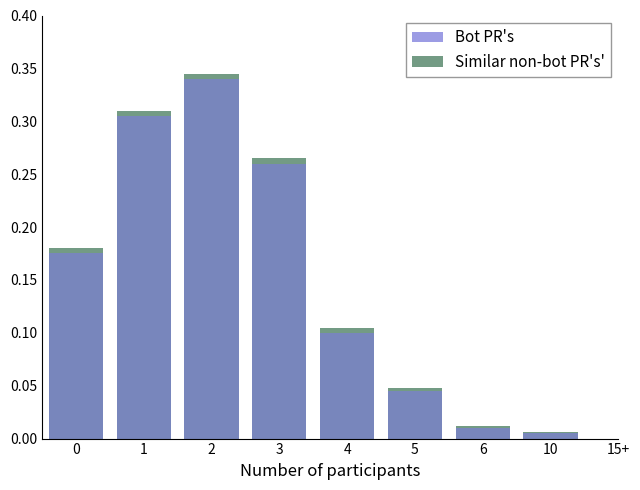

The value of Transfers Out at 5 is 0.0. True or false?

True